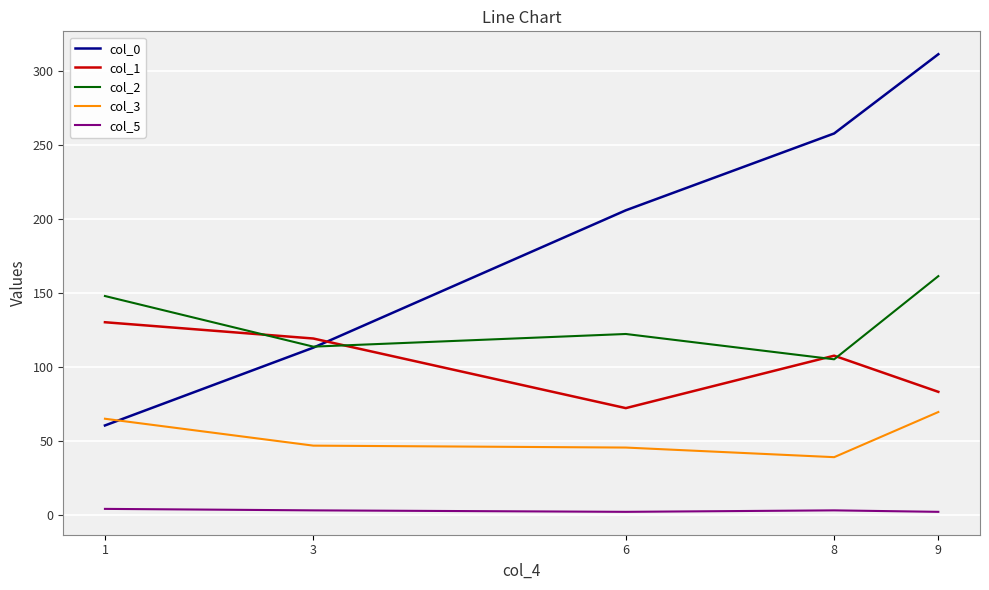

Where is the first local maximum for col_2?

6